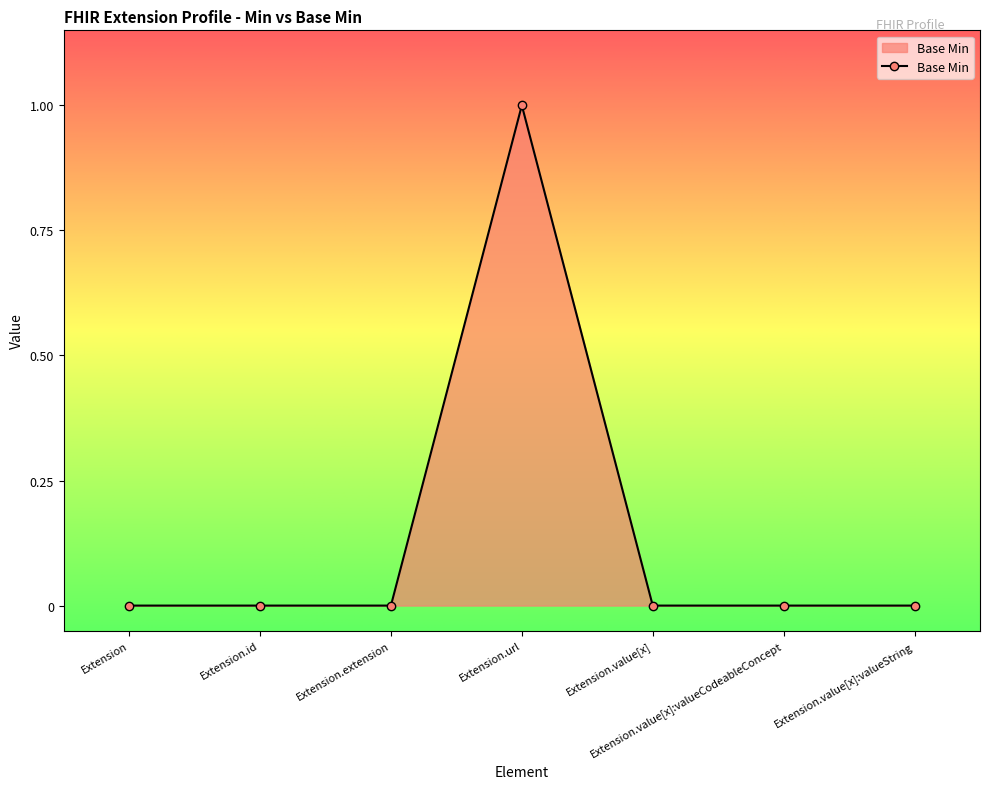

Reading left to right, extract all data points from this chart.

Extension=0	Extension.id=0	Extension.extension=0	Extension.url=1	Extension.value[x]=0	Extension.value[x]:valueCodeableConcept=0	Extension.value[x]:valueString=0